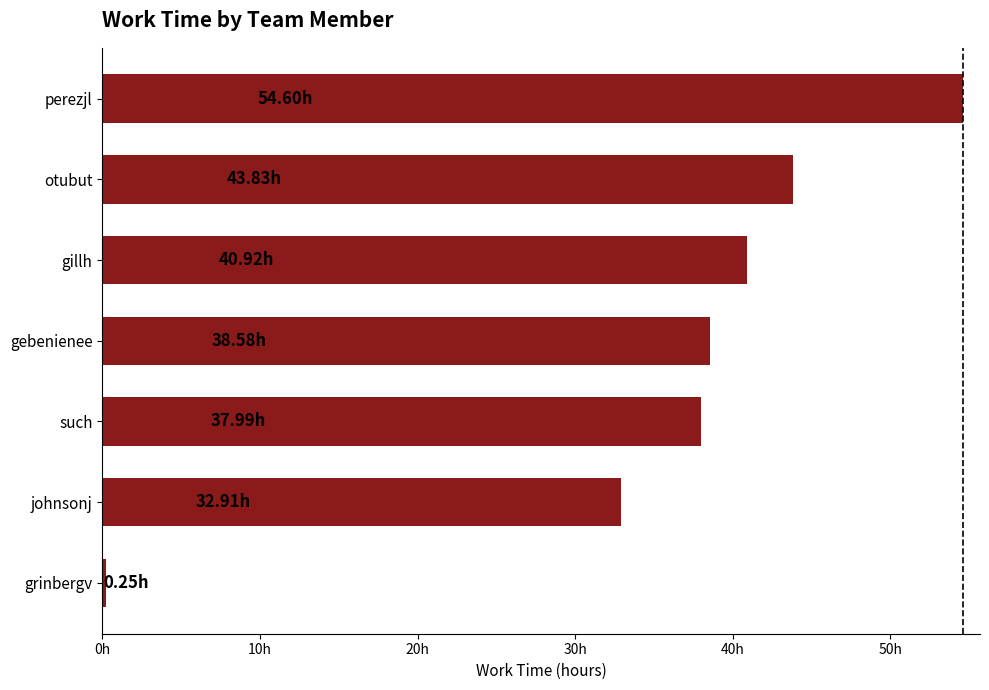

Rank the categories by value from lowest to highest.

grinbergv, johnsonj, such, gebenienee, gillh, otubut, perezjl